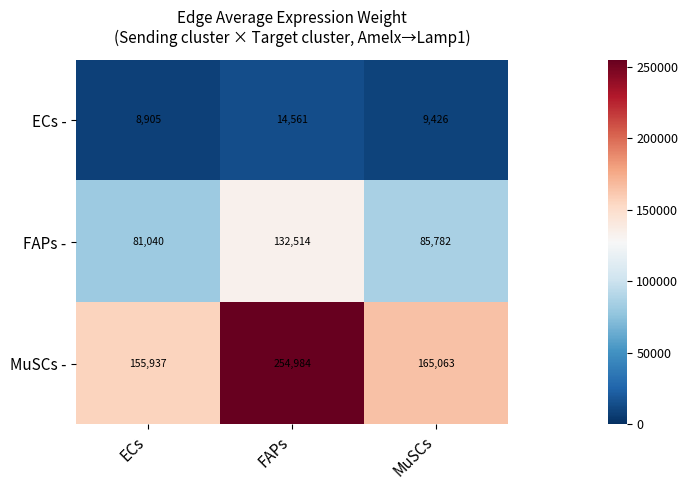

Reading left to right, what are all the values shown in this chart?

ECs -: ECs=8905	FAPs=14561	MuSCs=9426
FAPs -: ECs=81040	FAPs=132514	MuSCs=85782
MuSCs -: ECs=155937	FAPs=254984	MuSCs=165063